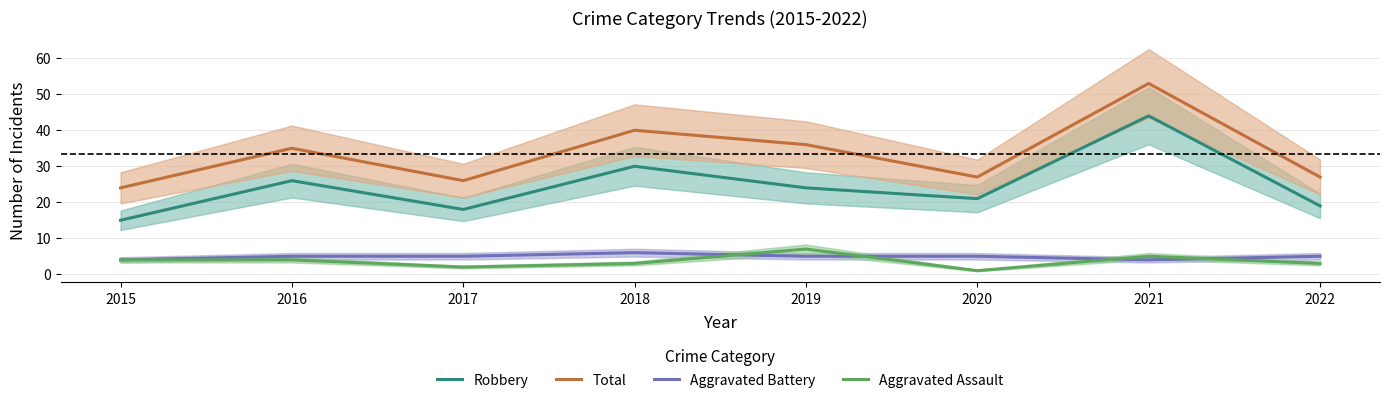

What is the difference between the second highest and second lowest values in the Aggravated Battery series?

1